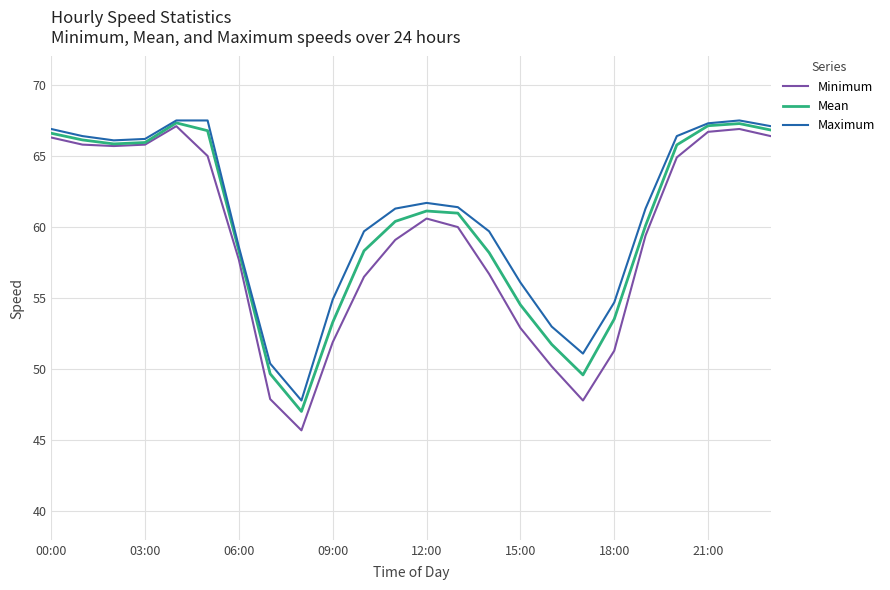

Which series has the largest total across all categories?

Maximum